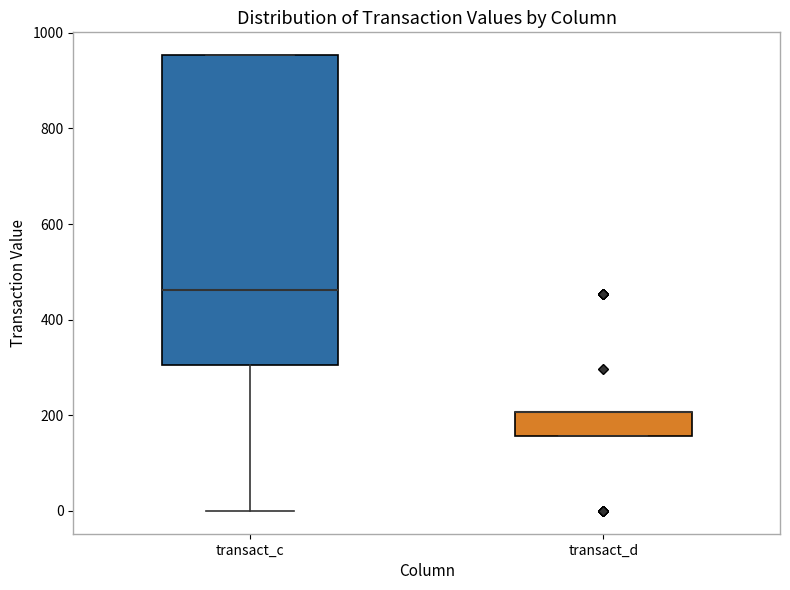

Where does the lower whisker of the box for transact_c end on the y-axis? The values are not printed on the chart, so give them approximately, as read against the axis.

0